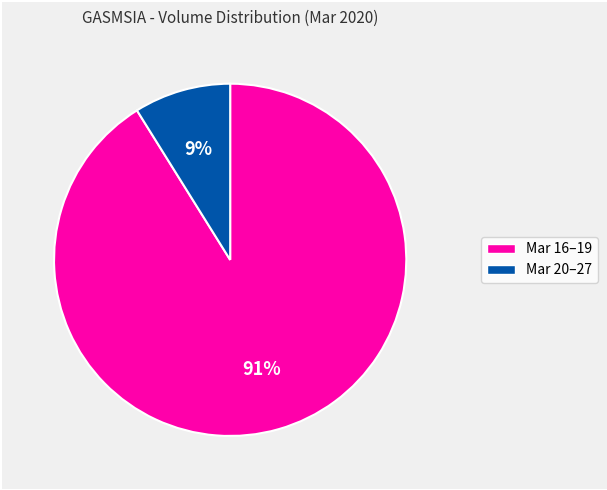

Does any single category account for the majority?

Yes